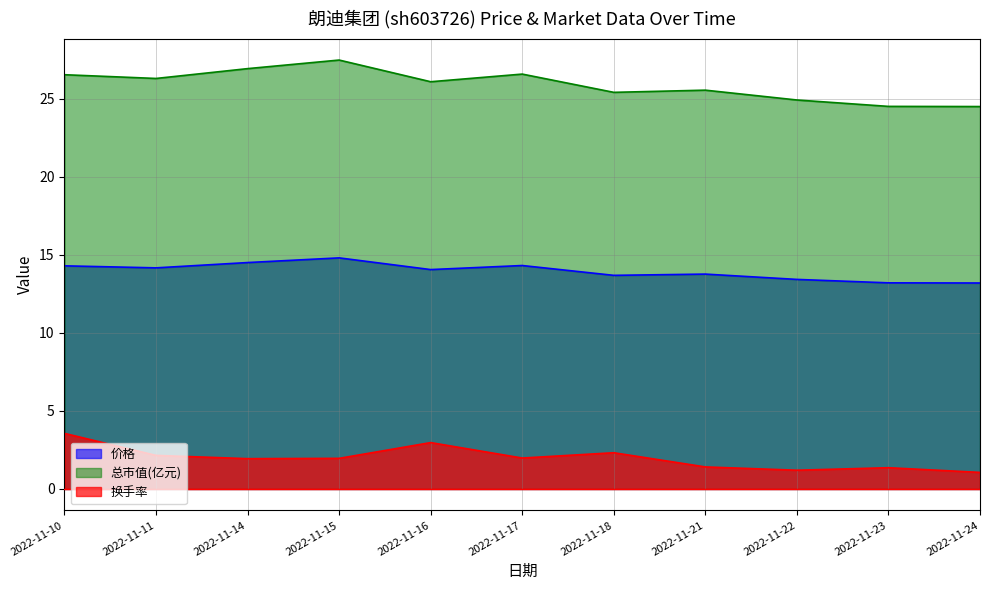

What is the spread (max minus min) of values at 2022-11-17?

24.6